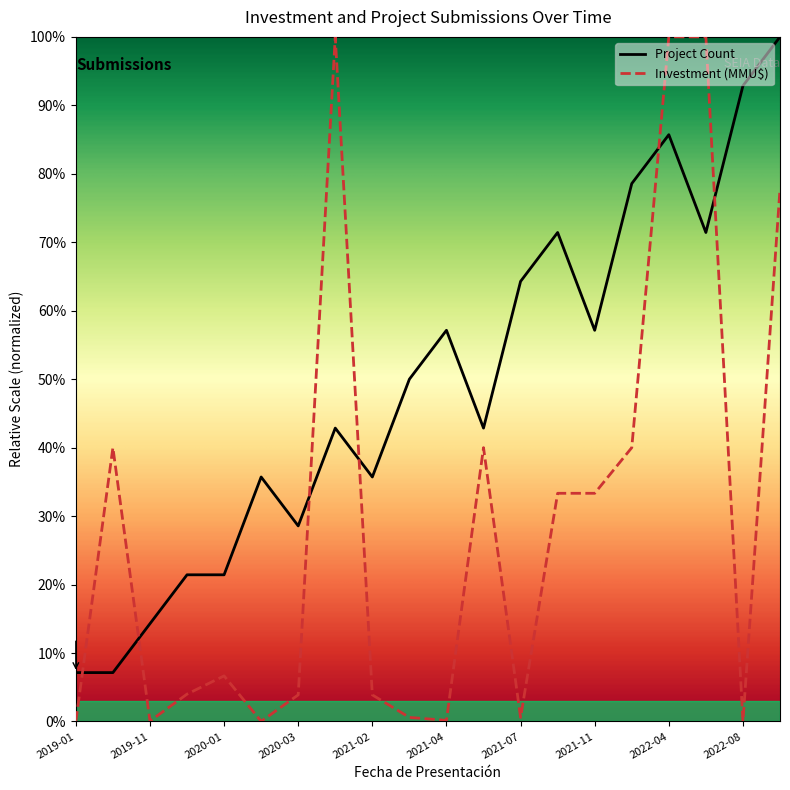

Rank the series by their average value, from highest to lowest.

Project Count, Investment (MMU$)